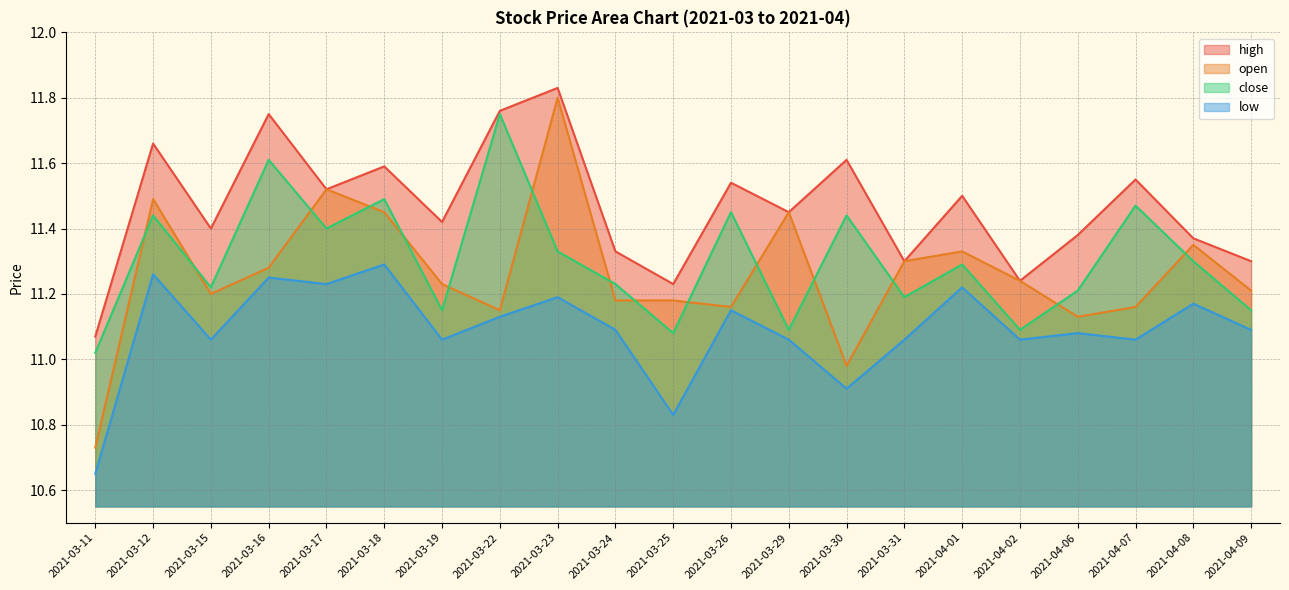

The open series shows 7.7 at 2021-04-02. True or false?

False